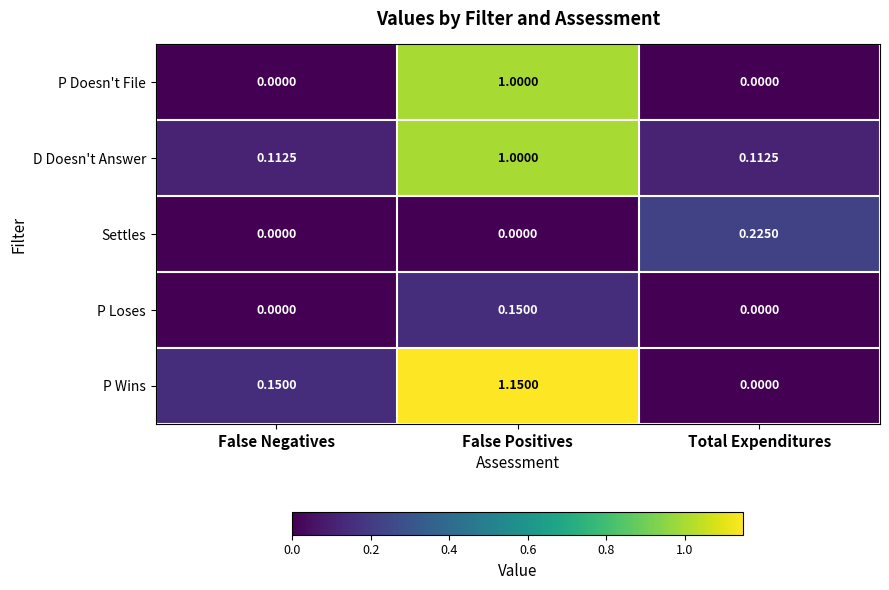

Which series has the largest total across all categories?

P Wins